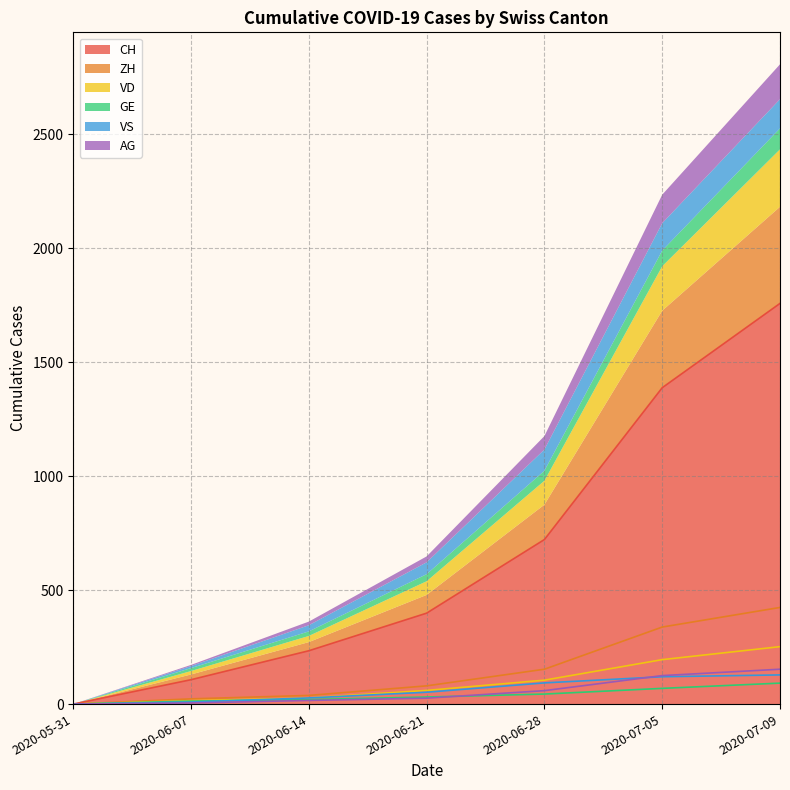

At how many categories does at least one series exceed 1594?

1